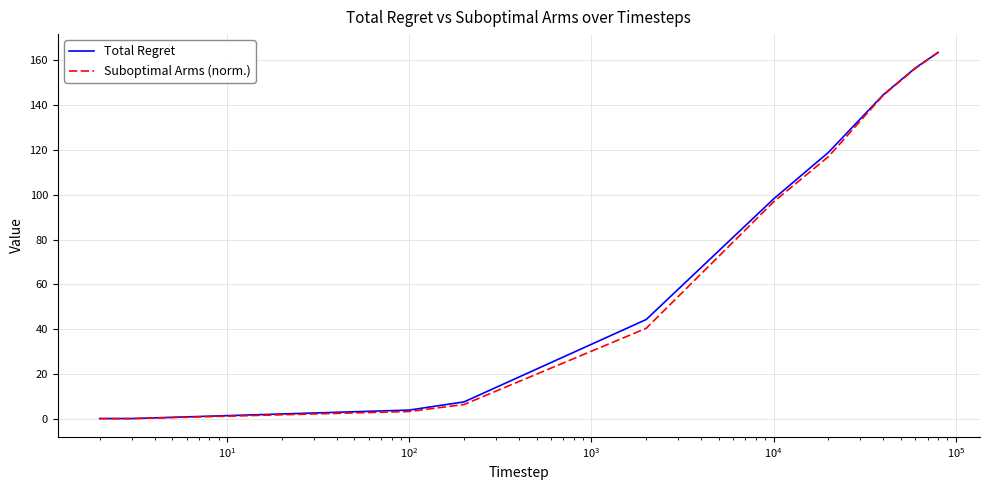

What is the difference between the maximum and minimum values in the Total Regret series?

163.5